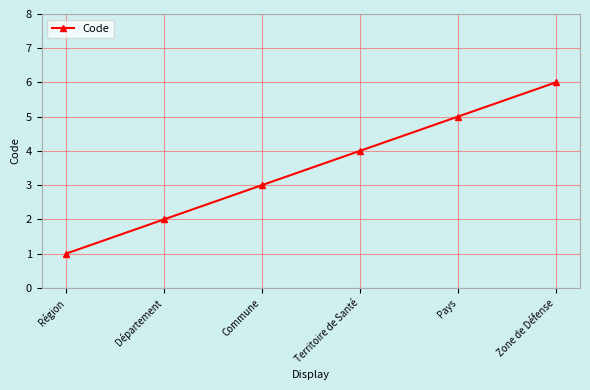

What is the average value?

4